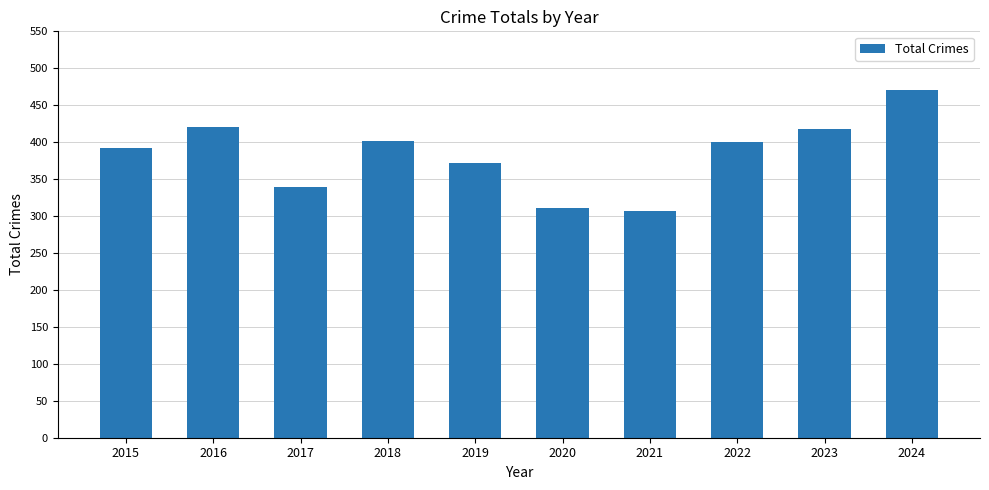

What is the minimum value shown in the chart?

307